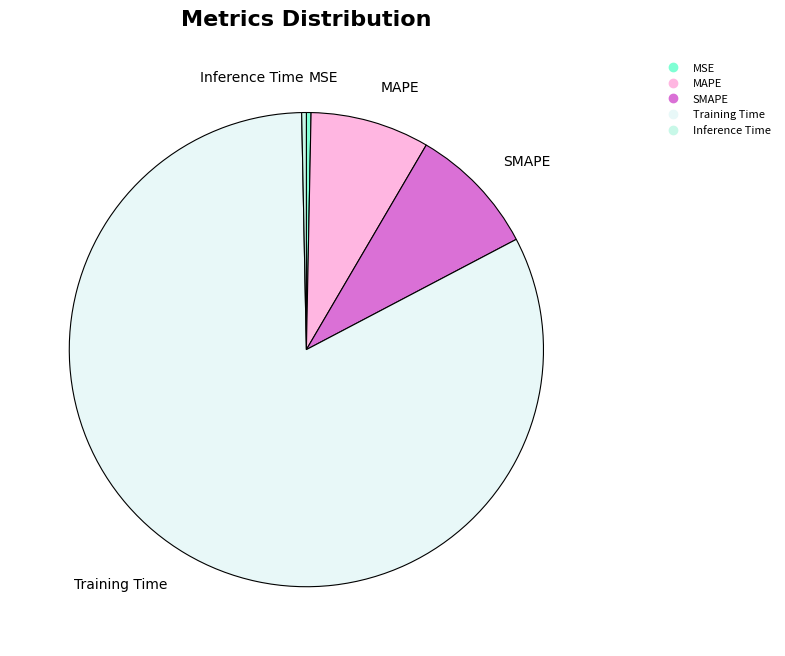

The SMAPE slice represents 9% of the pie. True or false?

True